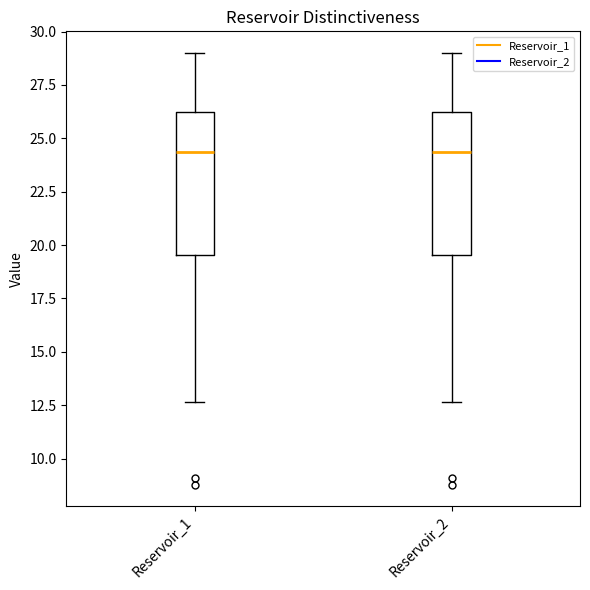

Reading left to right, transcribe this box plot: for each box, give where its median line is, the range the box spans, and where its two whiskers end, as read against the y-axis. The values are not printed on the chart, so give them approximately, as read against the axis.

Reservoir_1: median 24.5, box 19.5 to 26.0, whiskers 12.5 to 29.0
Reservoir_2: median 24.5, box 19.5 to 26.0, whiskers 12.5 to 29.0